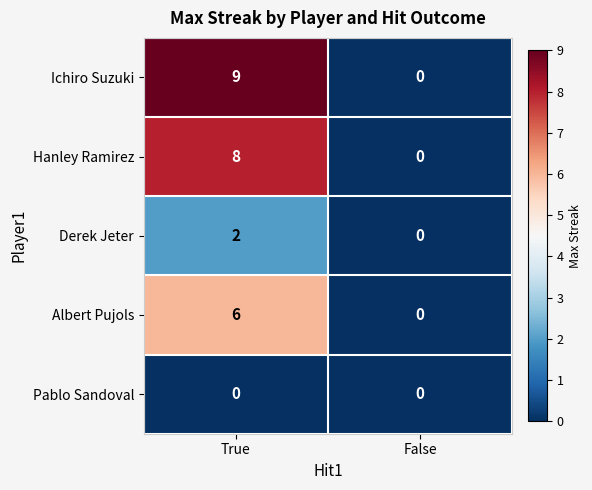

Which series changed the most between True and False?

Ichiro Suzuki